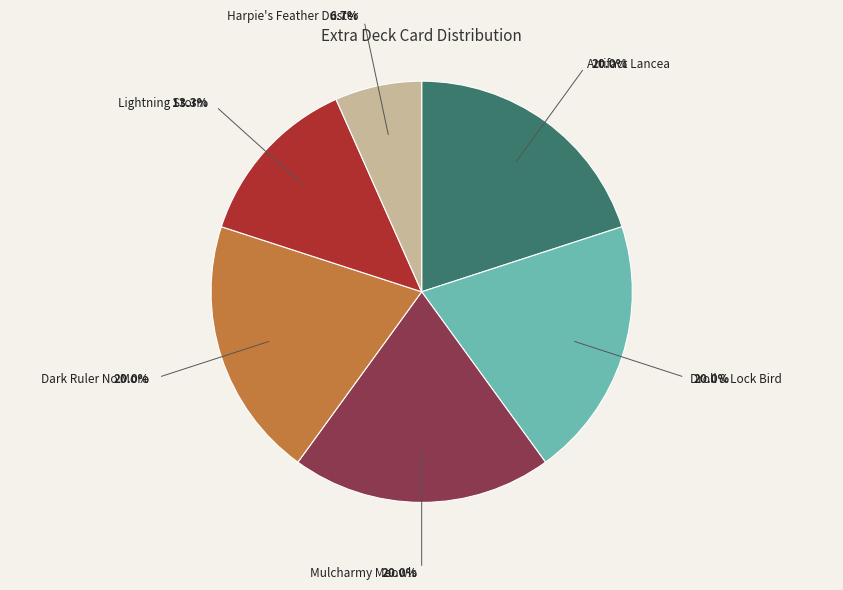

Does any single category account for the majority?

No